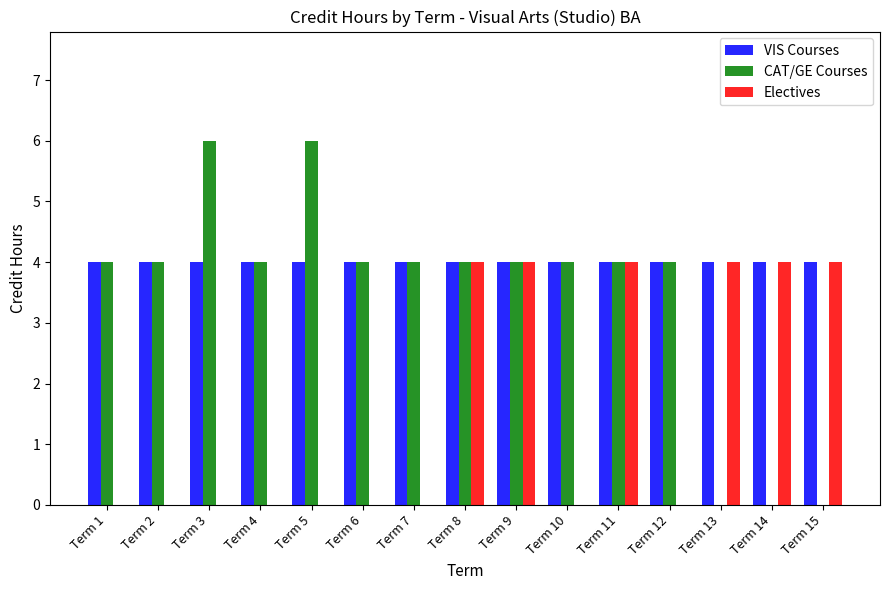

Which series has the largest total across all categories?

VIS Courses